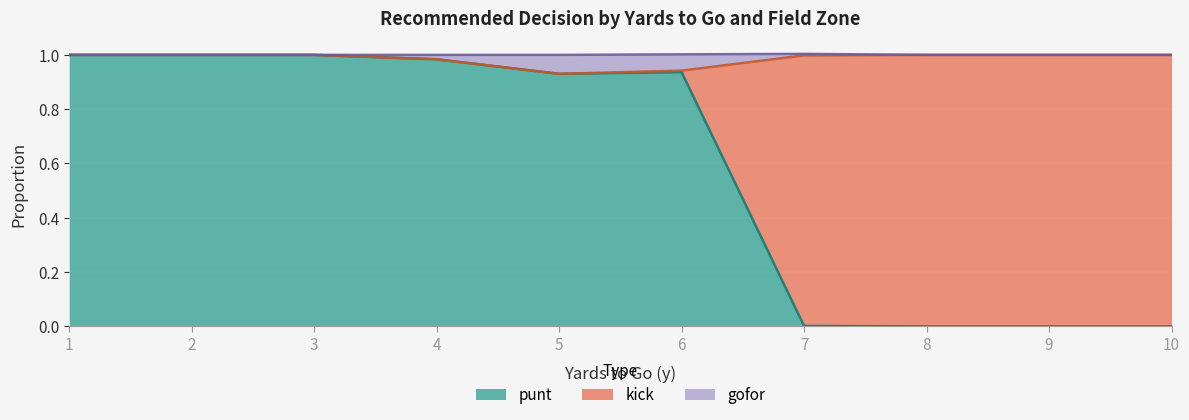

True or false: punt has a value of 0.0 at 10.

True